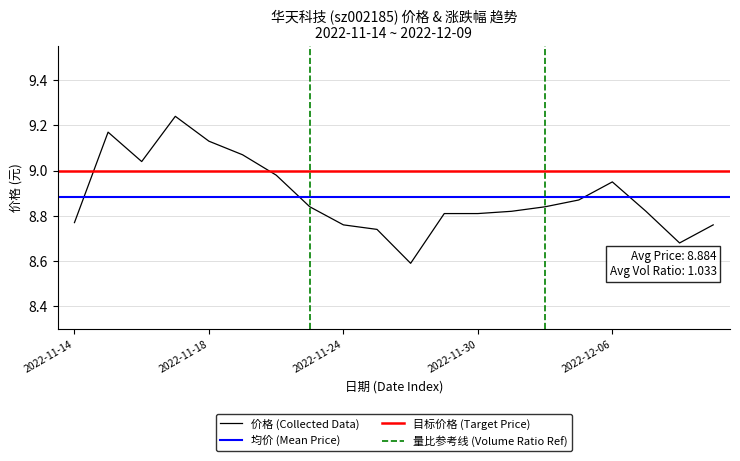

The 量比 series shows 0.5 at 2022-12-09. True or false?

False